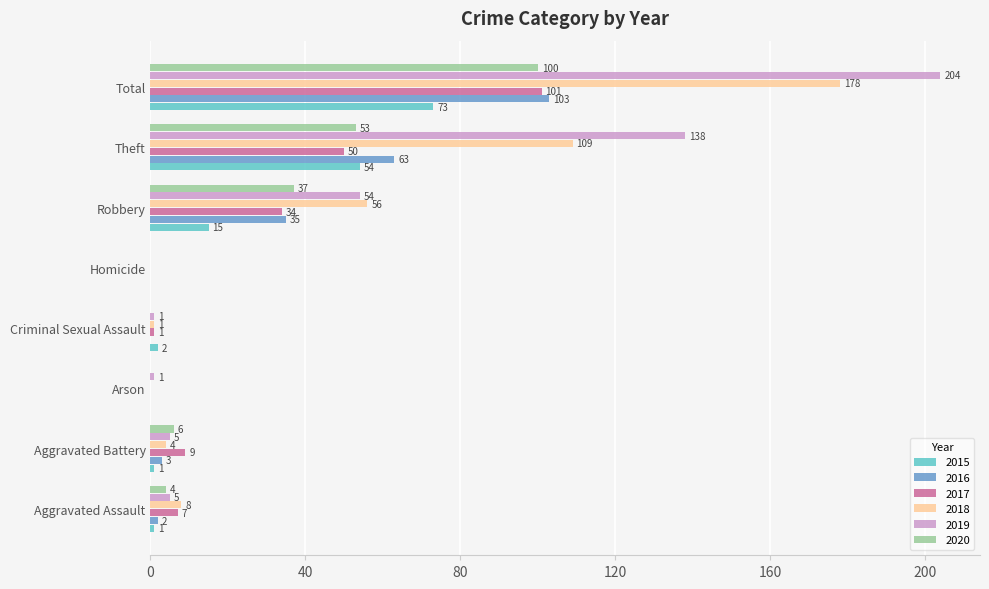

Which series has the widest spread of values?

2019